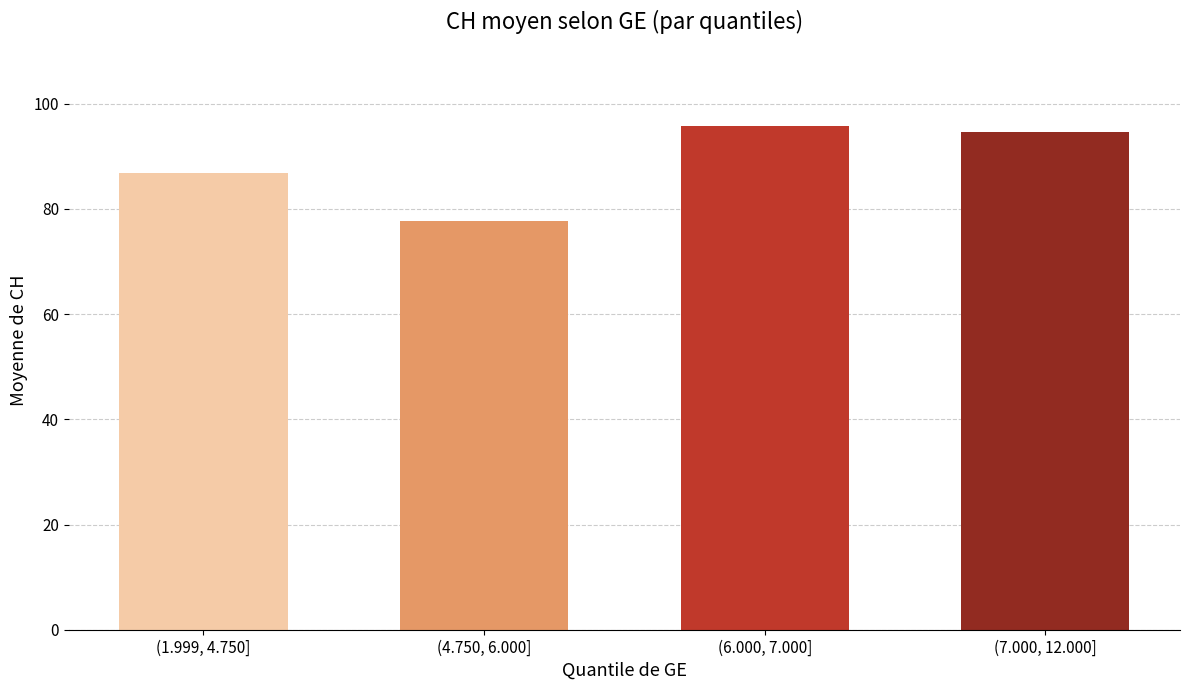

List the labels in order of value, smallest first.

(4.750, 6.000], (1.999, 4.750], (7.000, 12.000], (6.000, 7.000]